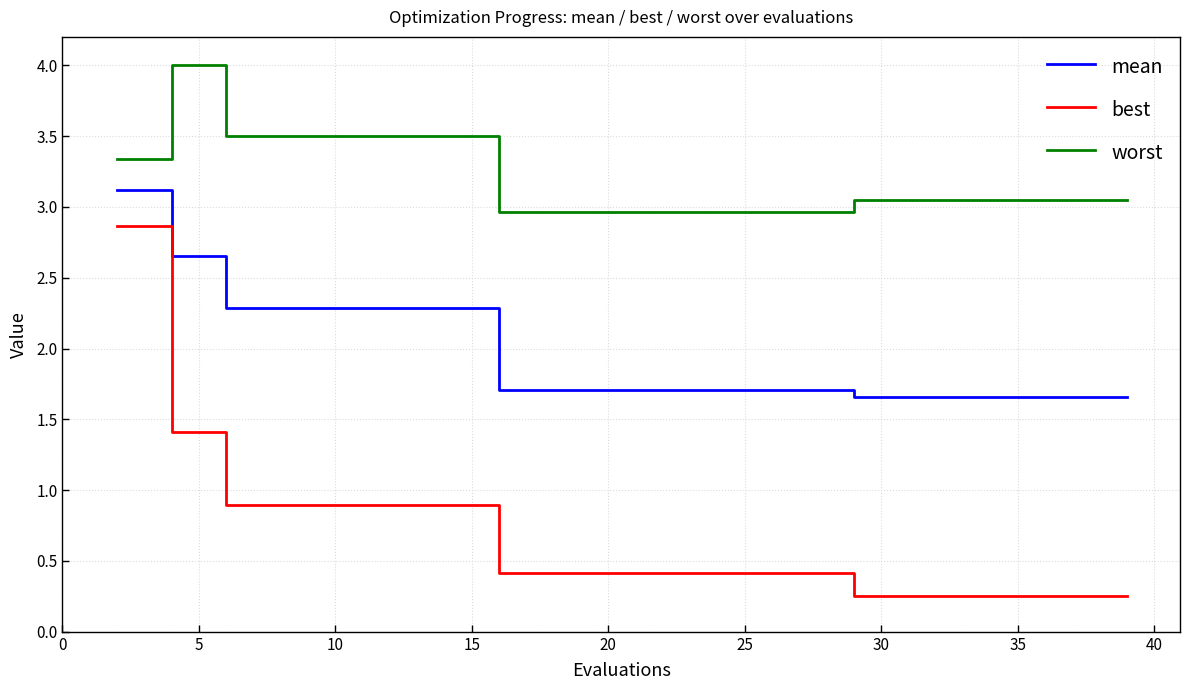

What is the maximum value for best?

2.9